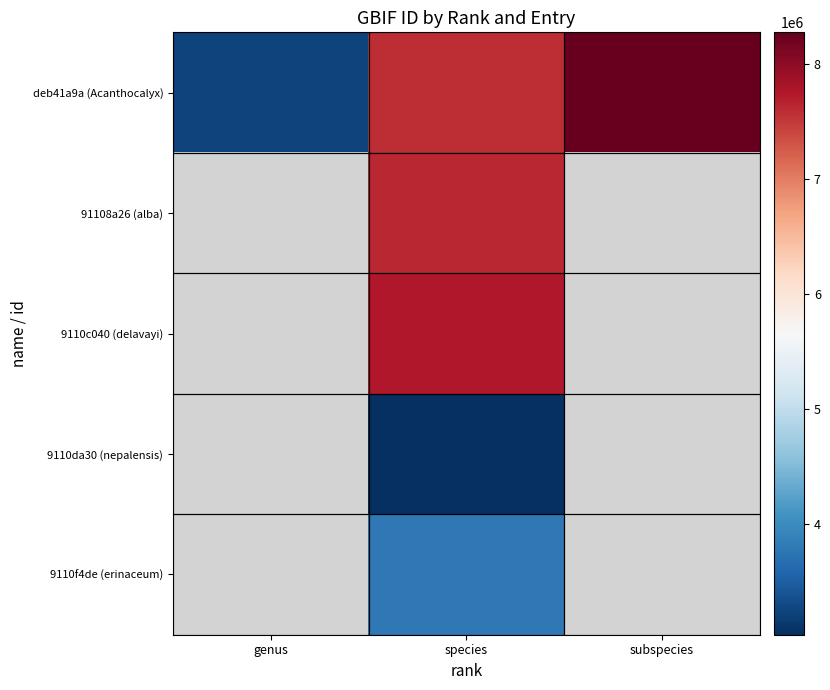

Which series has the largest total across all categories?

deb41a9a (Acanthocalyx)